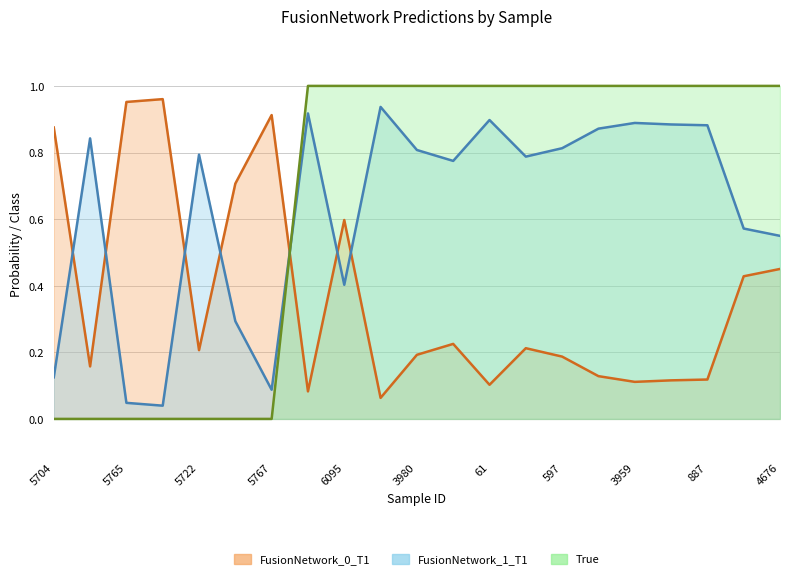

Rank the series by their maximum value, from lowest to highest.

FusionNetwork_1_T1, FusionNetwork_0_T1, True